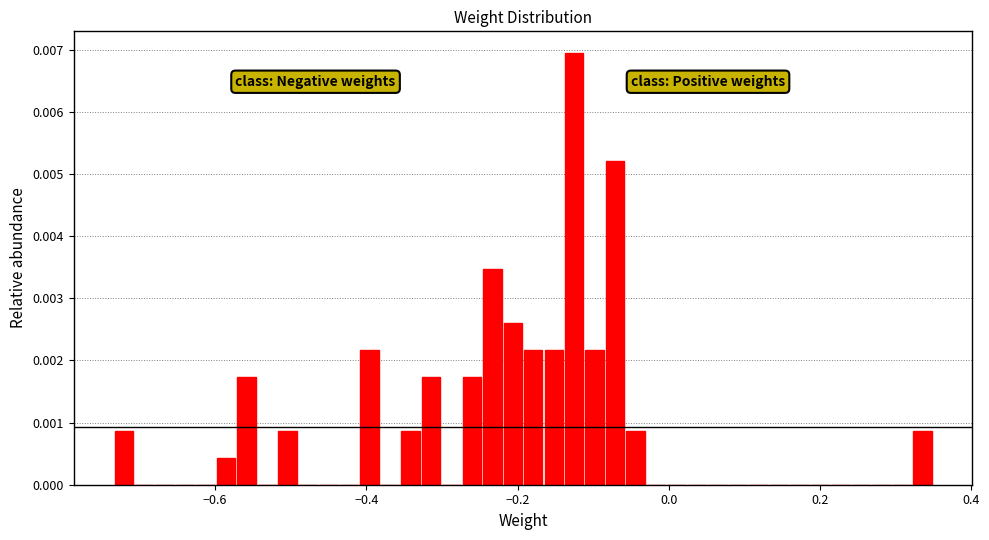

Read against the x-axis, roughly where is the centre of the tallest bar?

-0.12